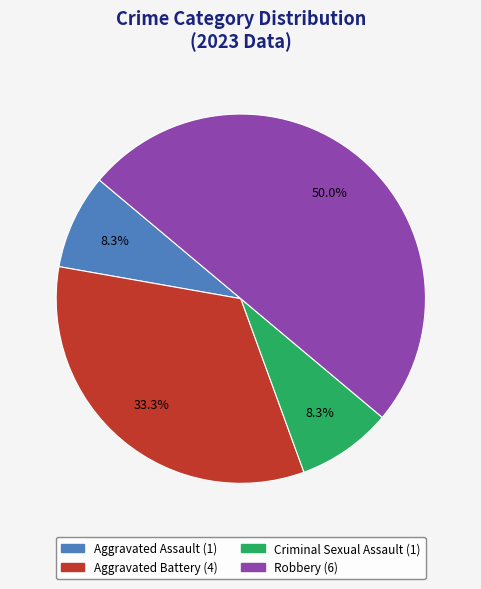

Which slice is the largest?

Robbery